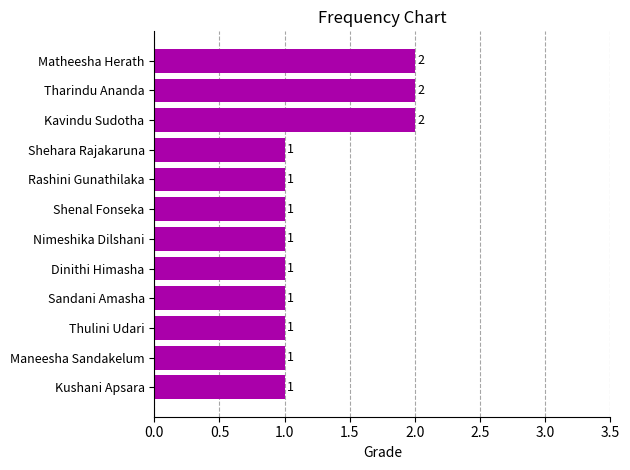

The value at Kushani Apsara is 1. True or false?

True